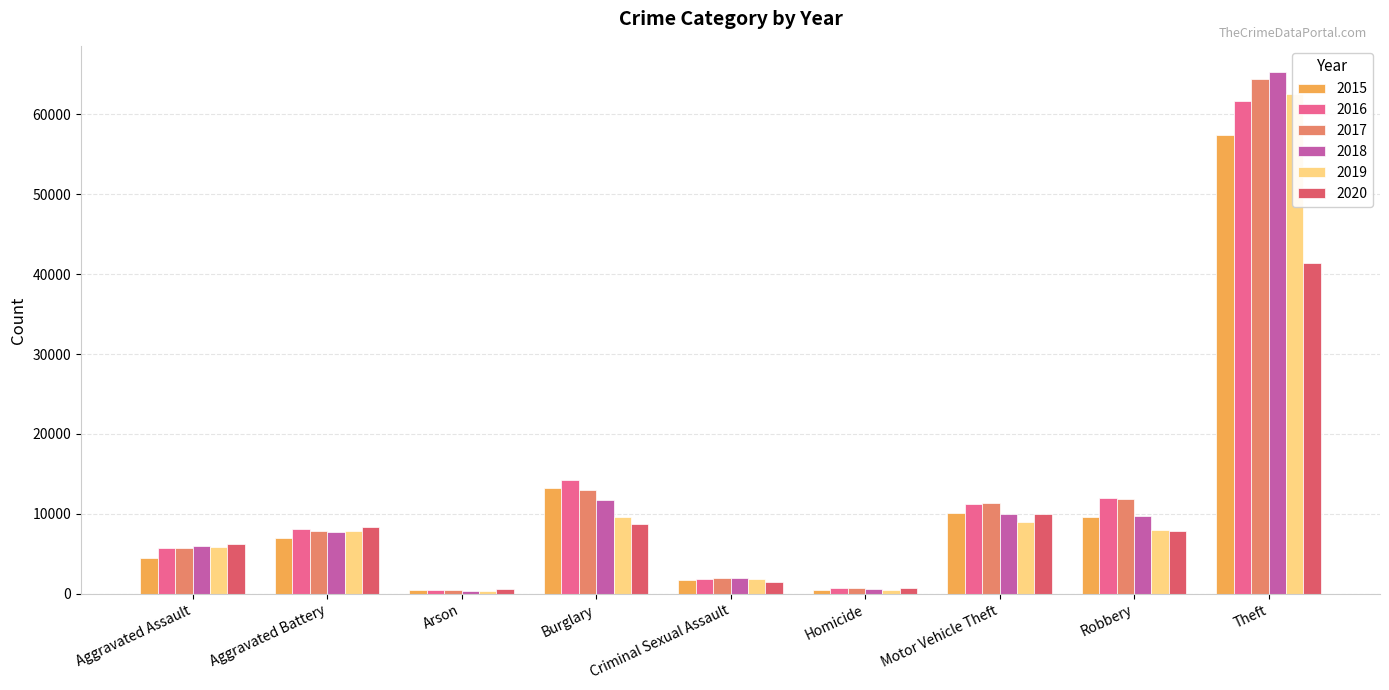

At which category is the sum across all series the highest?

Theft